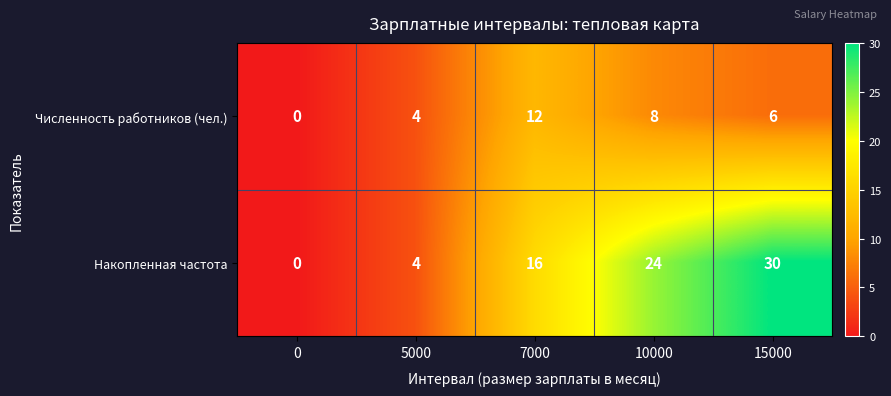

Reading left to right, transcribe all the data shown in this chart.

Численность работников (чел.): 0	4	12	8	6
Накопленная частота: 0	4	16	24	30